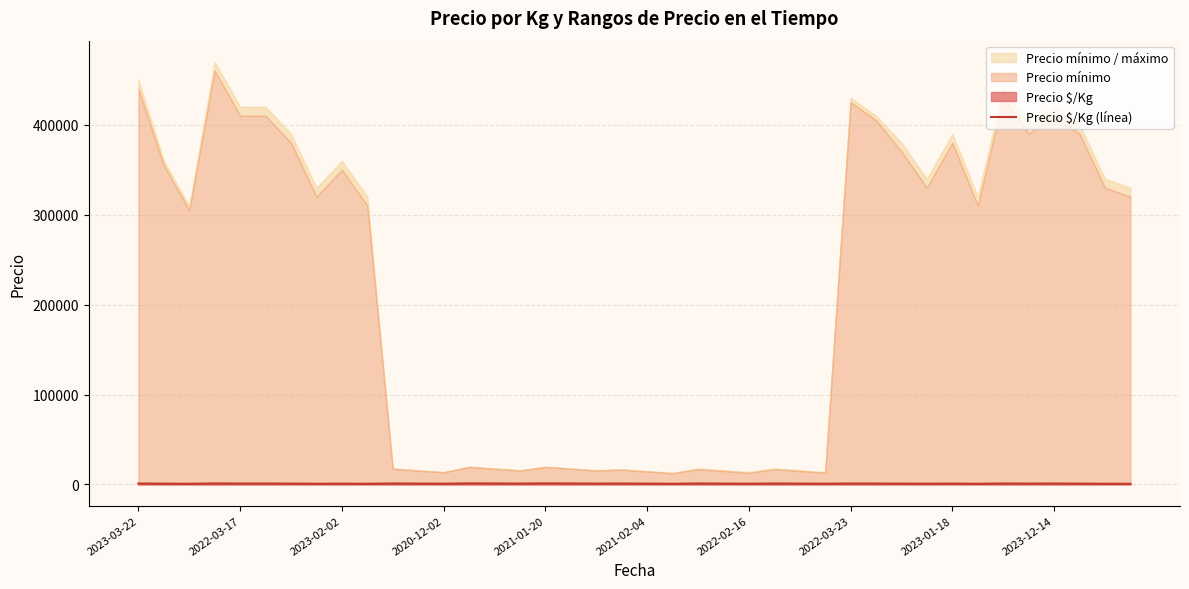

What value does the data have at 18, to the nearest 5?

985